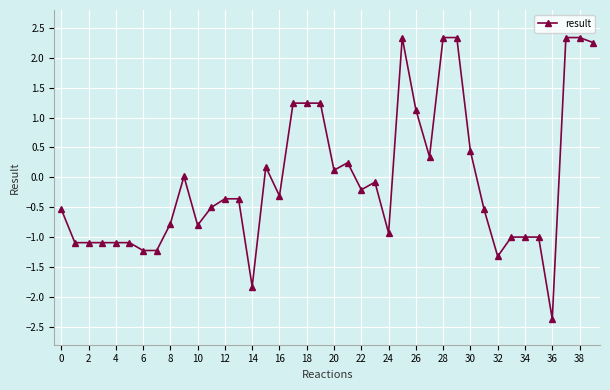

How many distinct data groups are displayed?

1